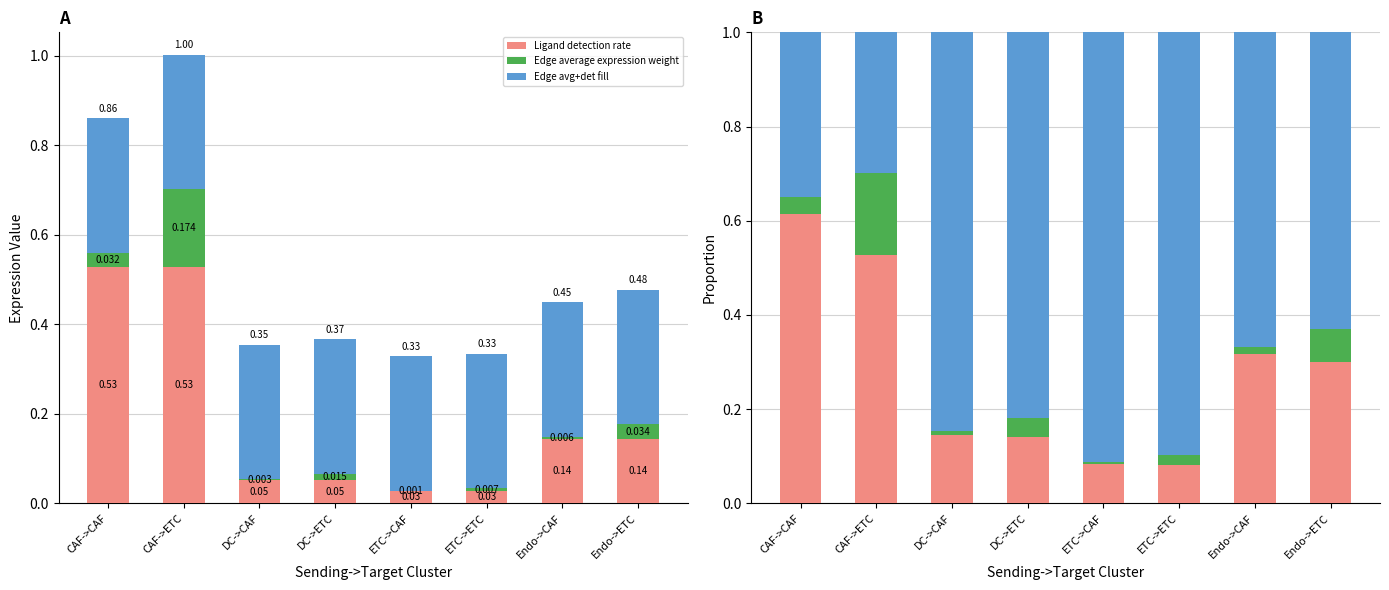

Reading left to right, extract all data points from this chart.

Ligand detection rate: 0.6	0.5	0.1	0.1	0.1	0.1	0.3	0.3
Edge average expression weight: 0.0	0.2	0.0	0.0	0.0	0.0	0.0	0.1
Edge avg+det fill: 0.3	0.3	0.8	0.8	0.9	0.9	0.7	0.6